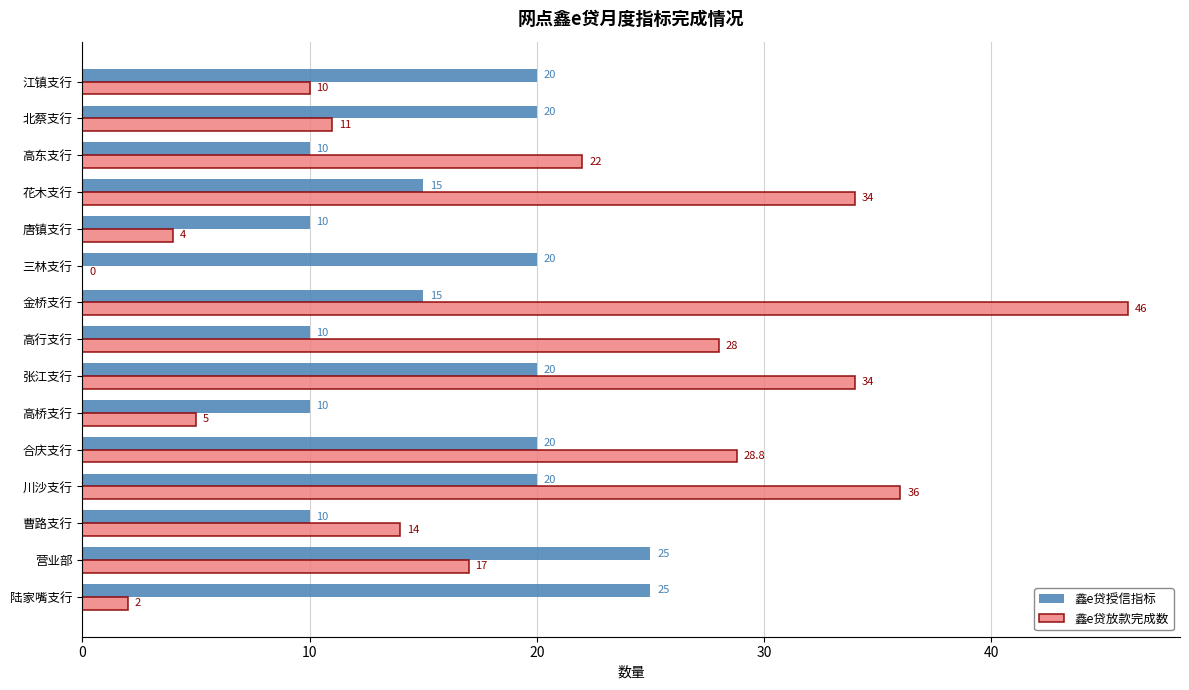

At which label is 鑫e贷放款完成数 closest to 23?

高东支行